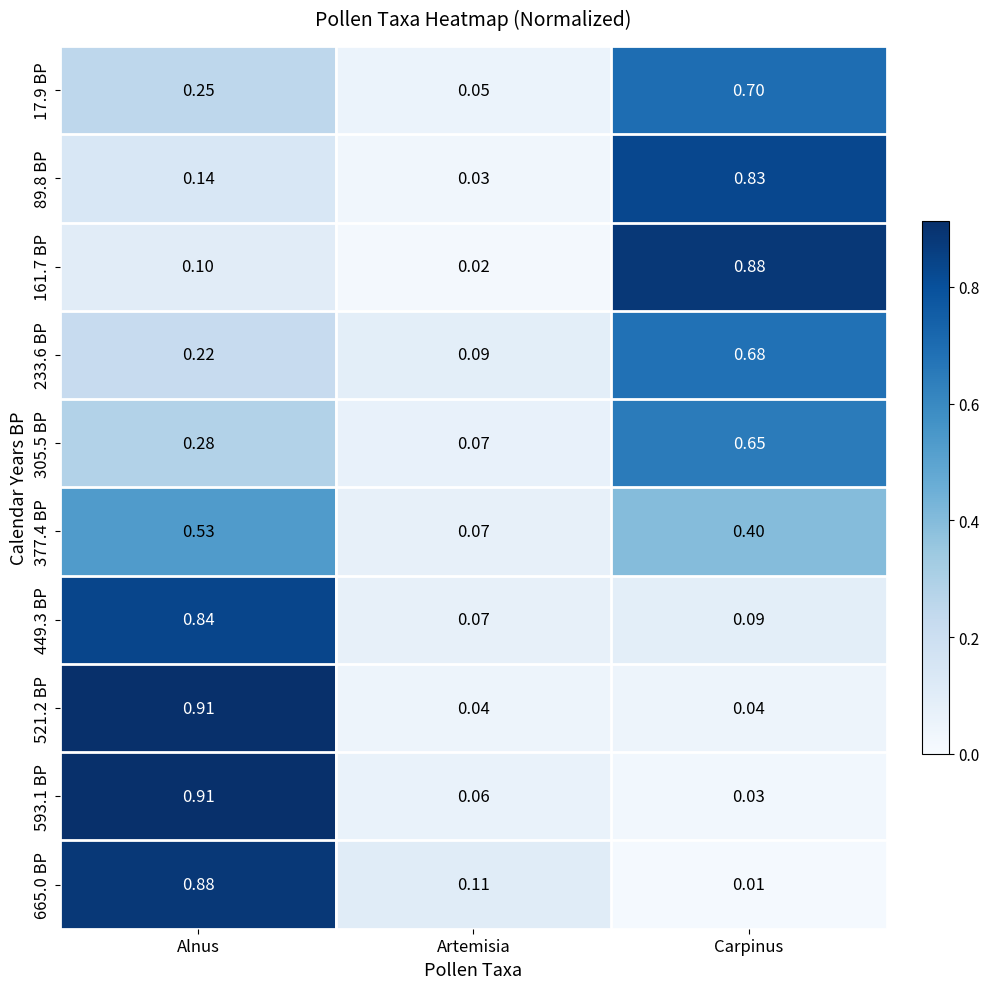

Rank the categories by 161.7 BP value from lowest to highest.

Artemisia, Alnus, Carpinus